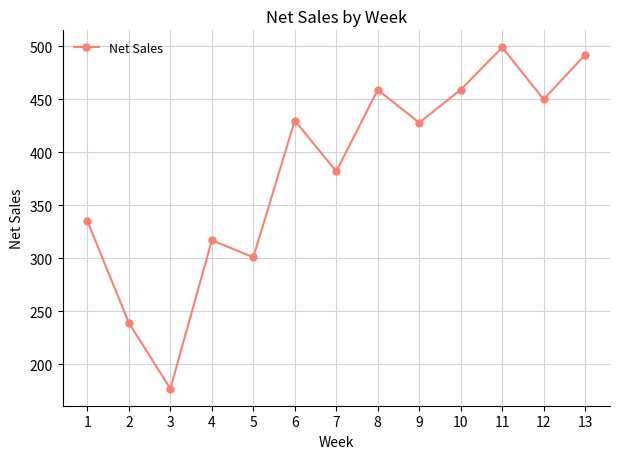

What is the smallest value displayed?

177